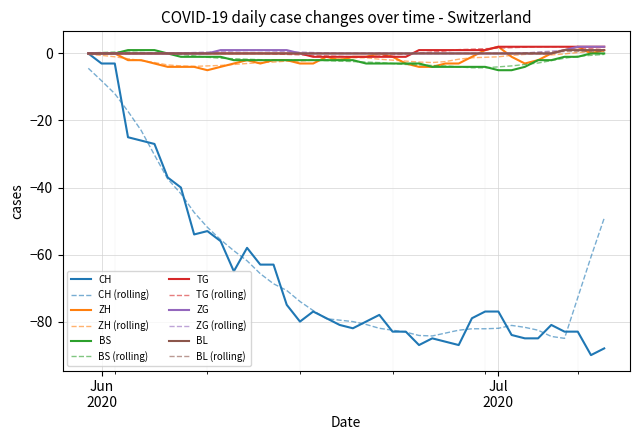

Which series has the largest range (max minus min)?

CH